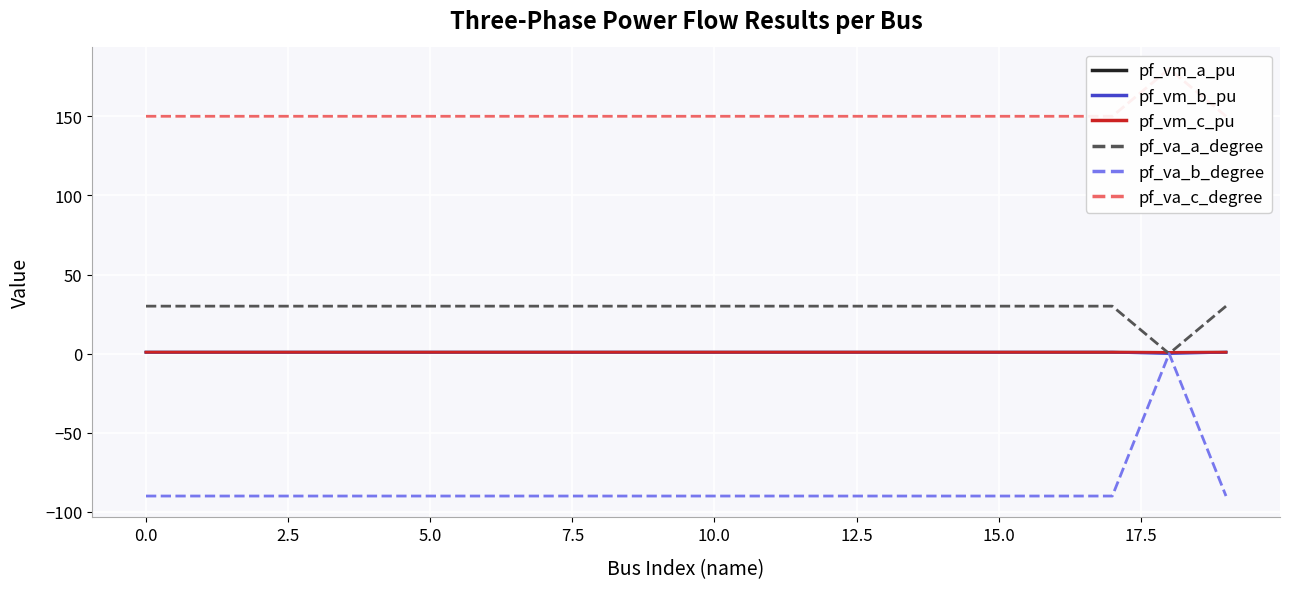

The value of pf_va_c_degree at 19 is 150.0. True or false?

True